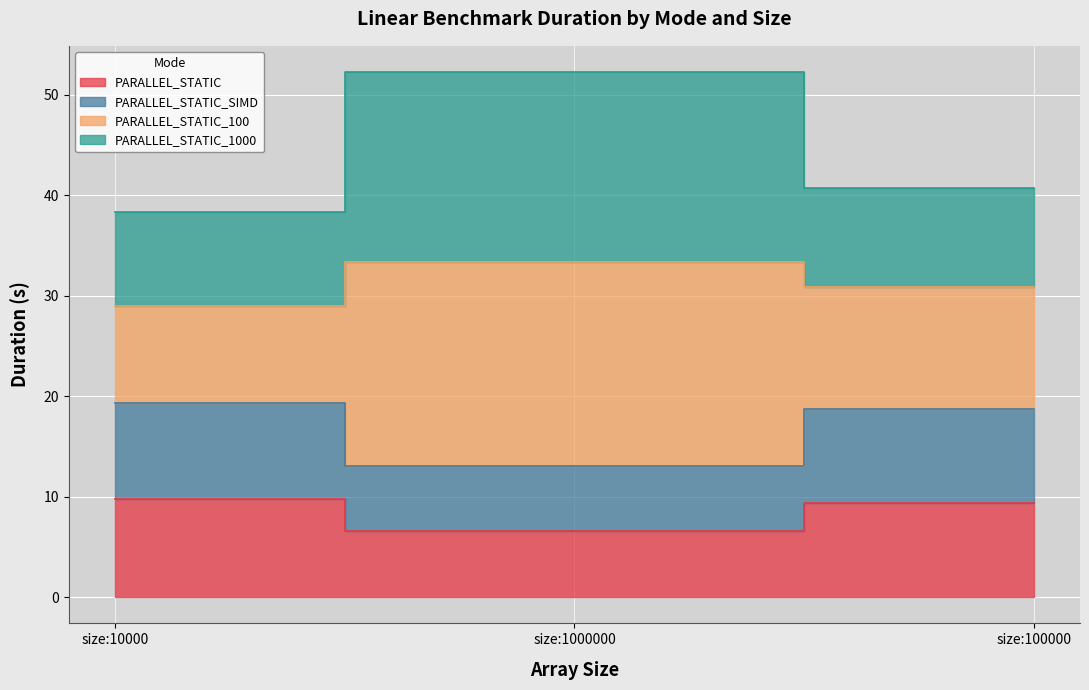

What position from the right is size:100000?

1